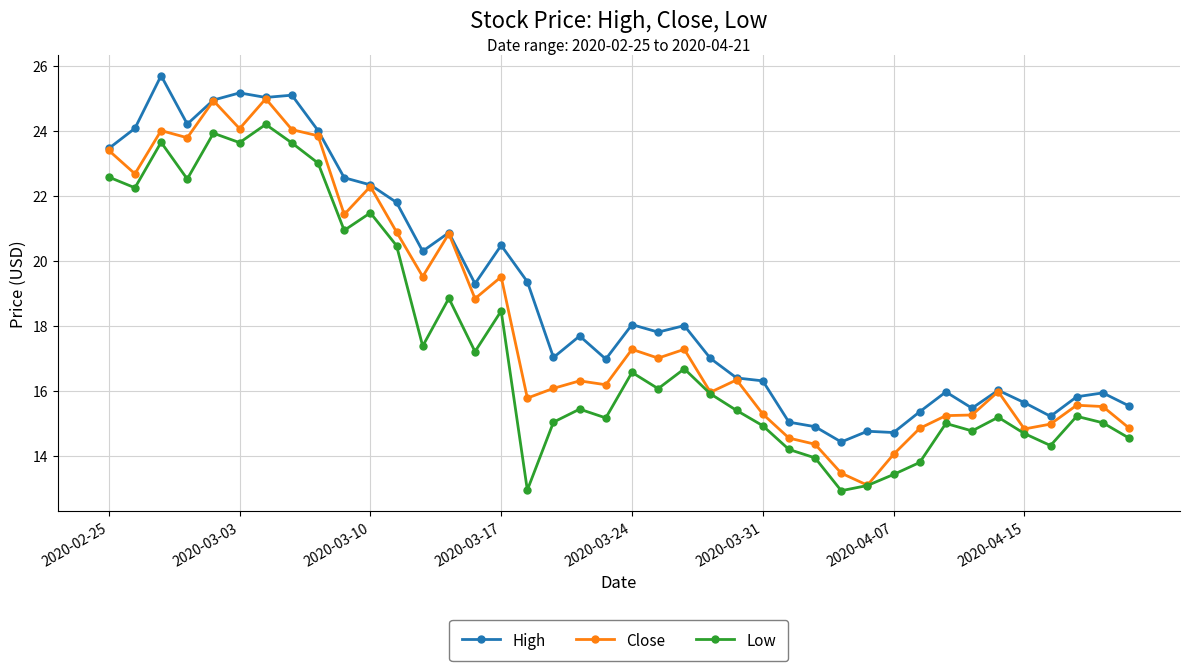

At how many categories does at least one series exceed 19?

17